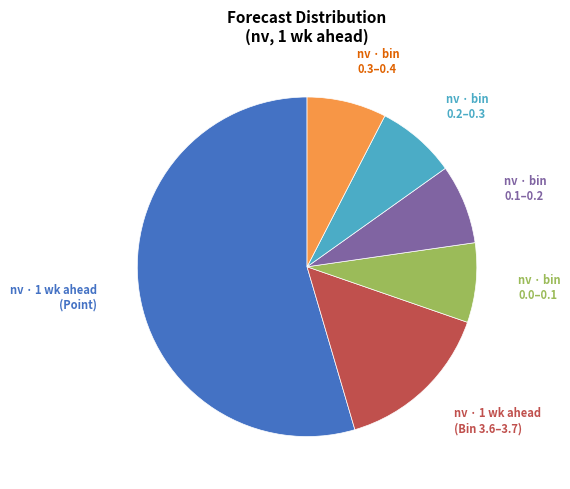

Is there a majority slice in this chart?

Yes